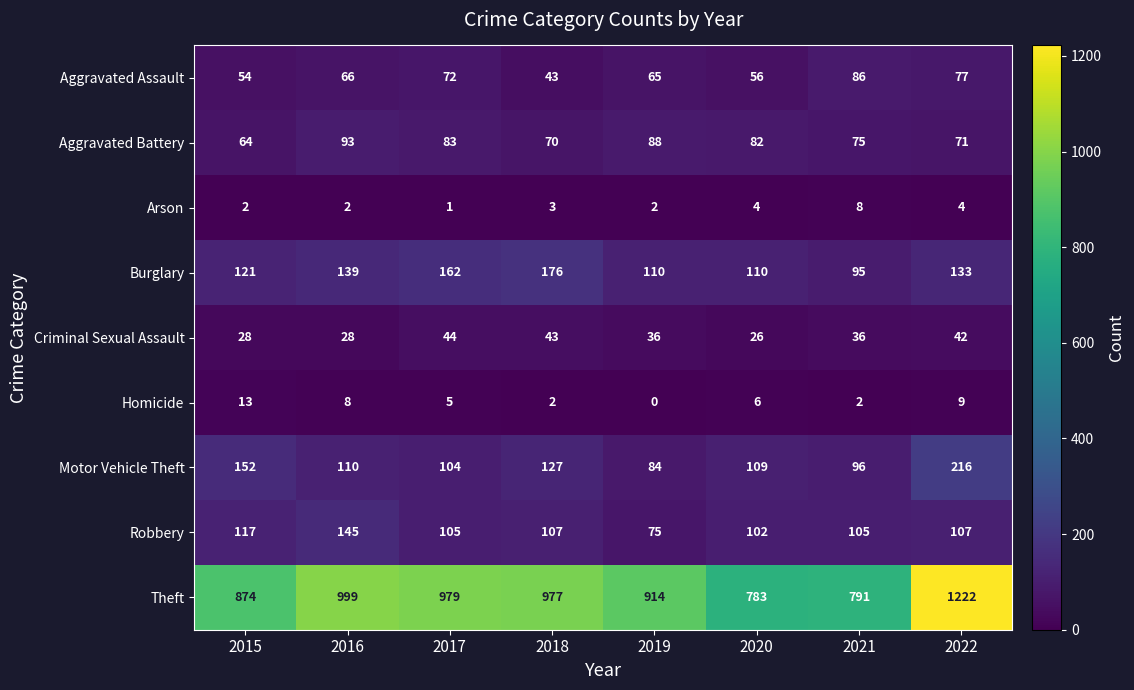

At which label is Homicide closest to 6?

2020